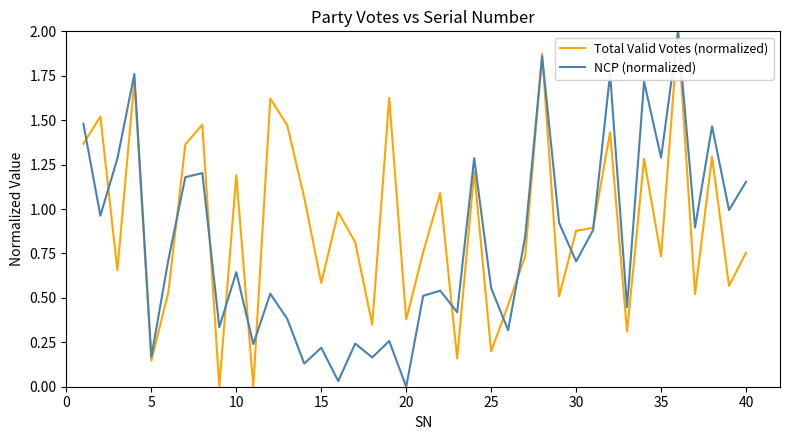

List the series in order of their overall mean, highest first.

Total Valid Votes (normalized), NCP (normalized)